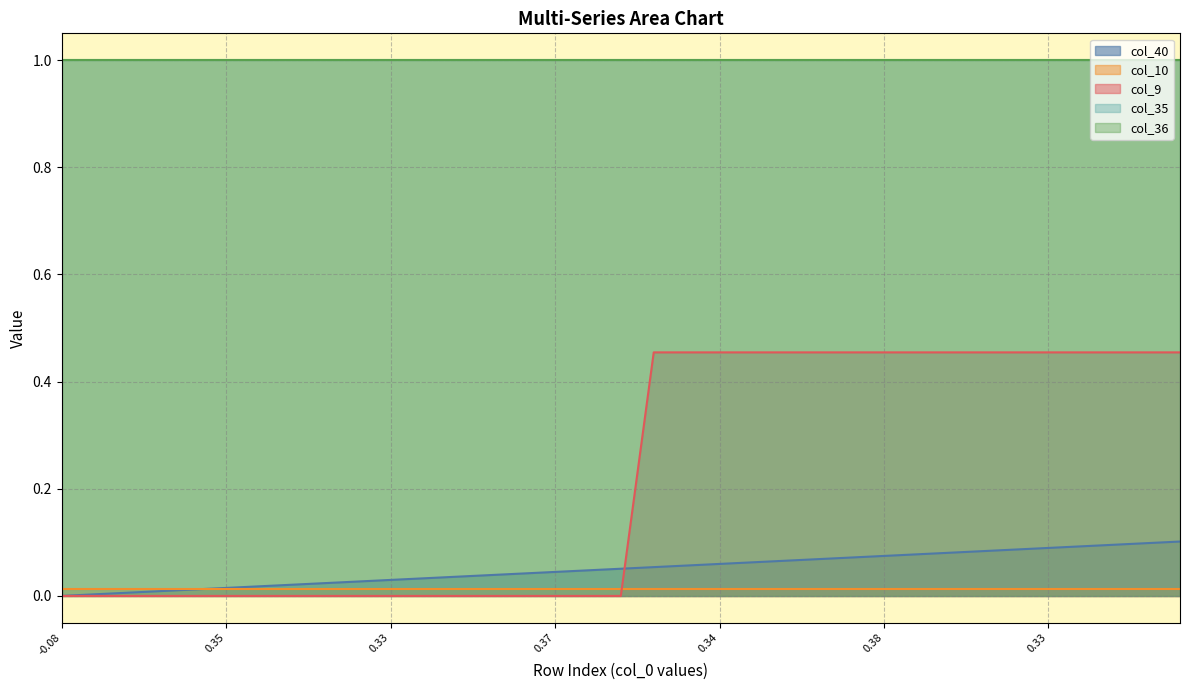

Is it true that col_40 equals 0.0 at 26?

False